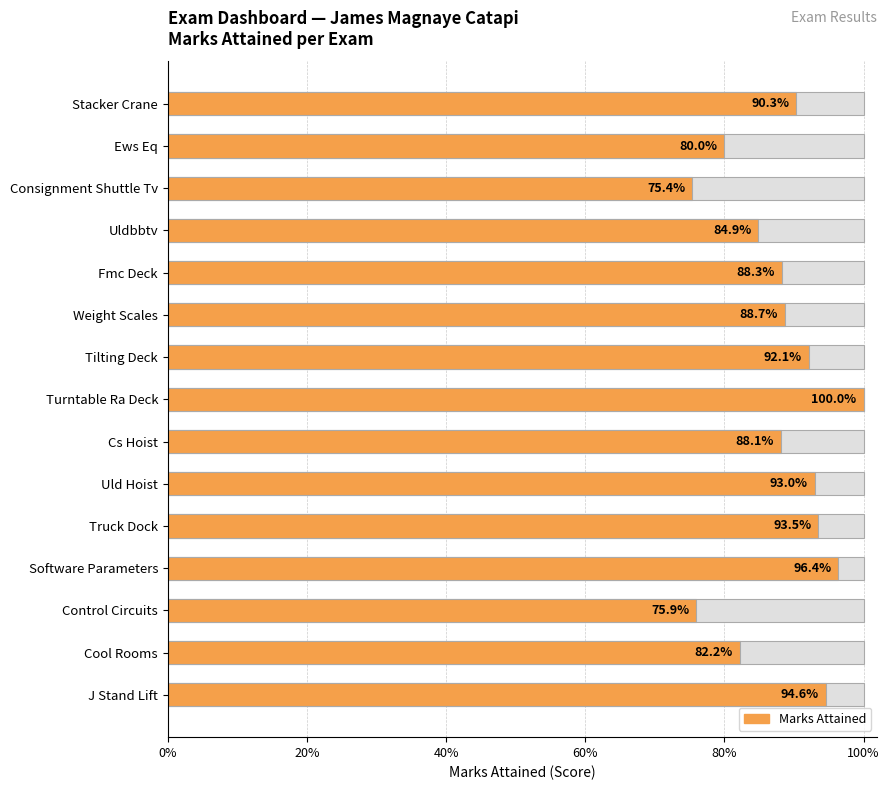

What is the value of the 11th bar from the left?

0.9